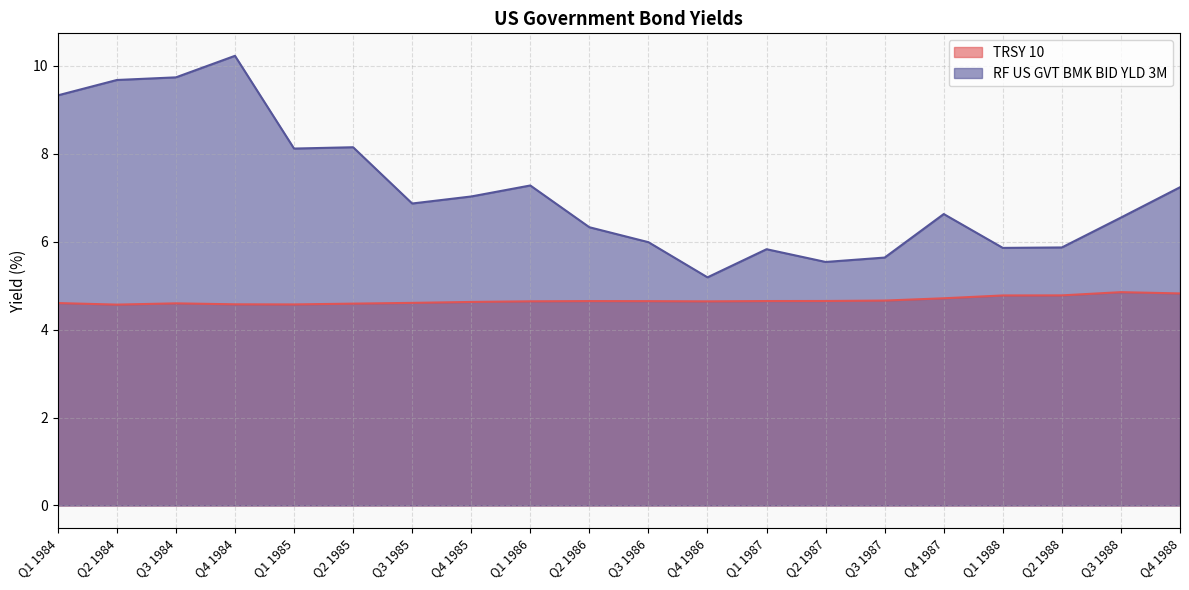

What is the label of the 2nd point from the left?

Q2 1984